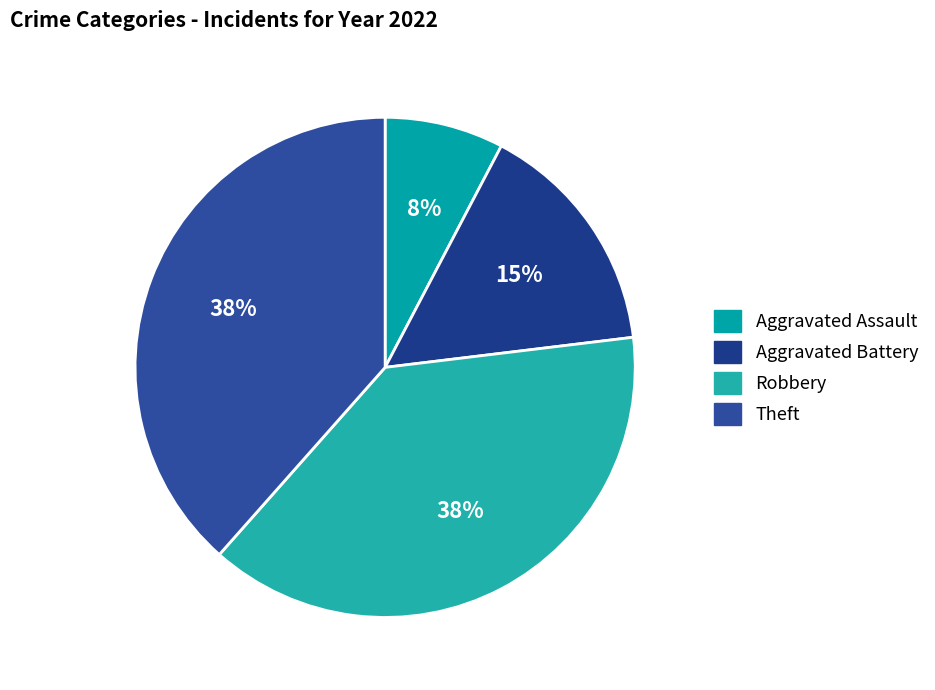

To the nearest percent, what is the difference between the largest and smallest slice percentages?

31%